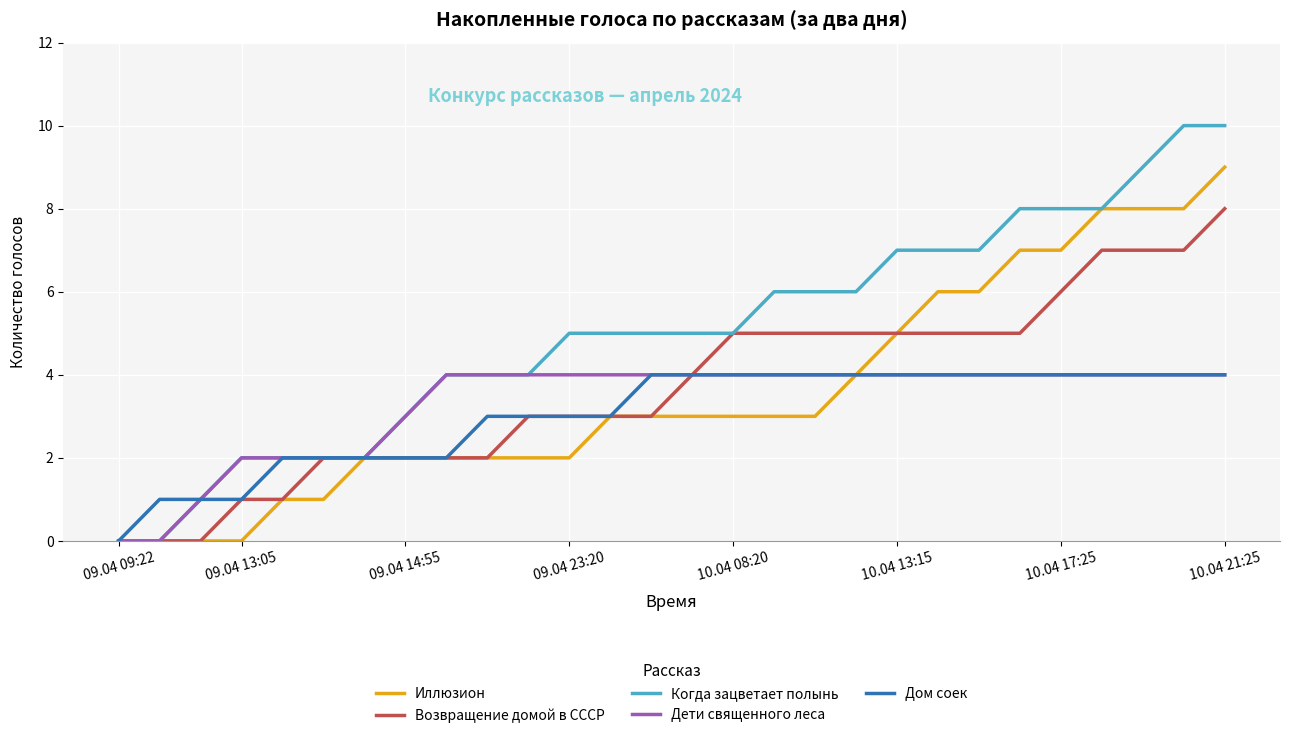

What is the average value of the Дом соек series?

3